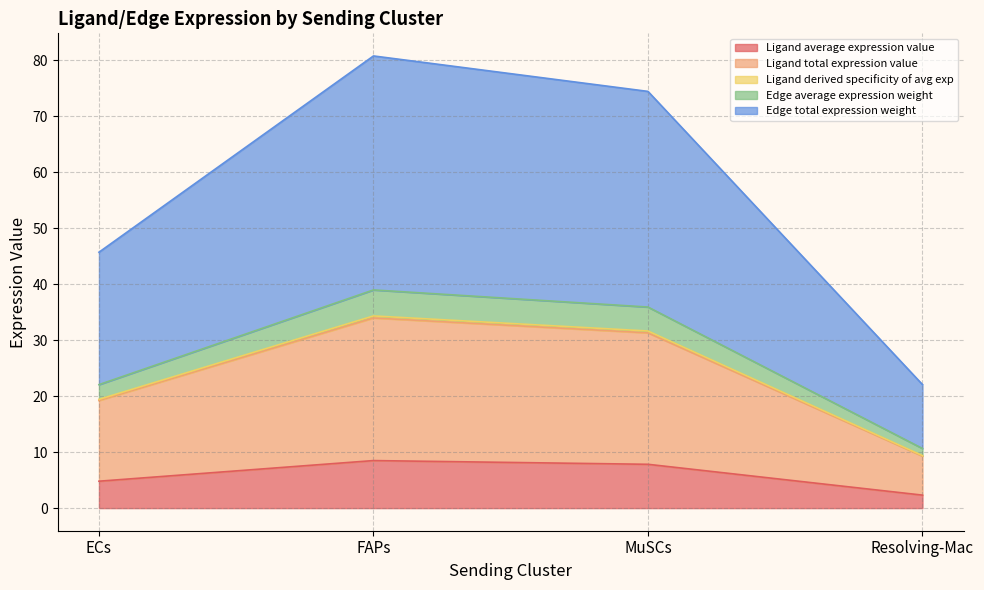

True or false: Ligand derived specificity of avg exp and Edge average expression weight cross at least once.

False